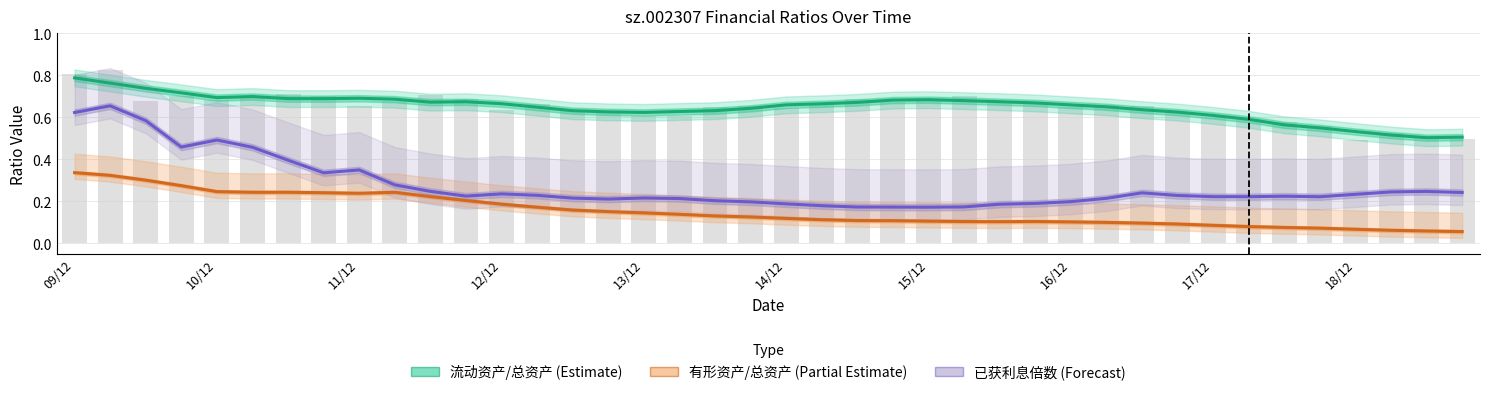

Rank the series at 12/12 from highest to lowest value.

流动资产/总资产 (Estimate), 已获利息倍数 (Forecast), 有形资产/总资产 (Partial Estimate)